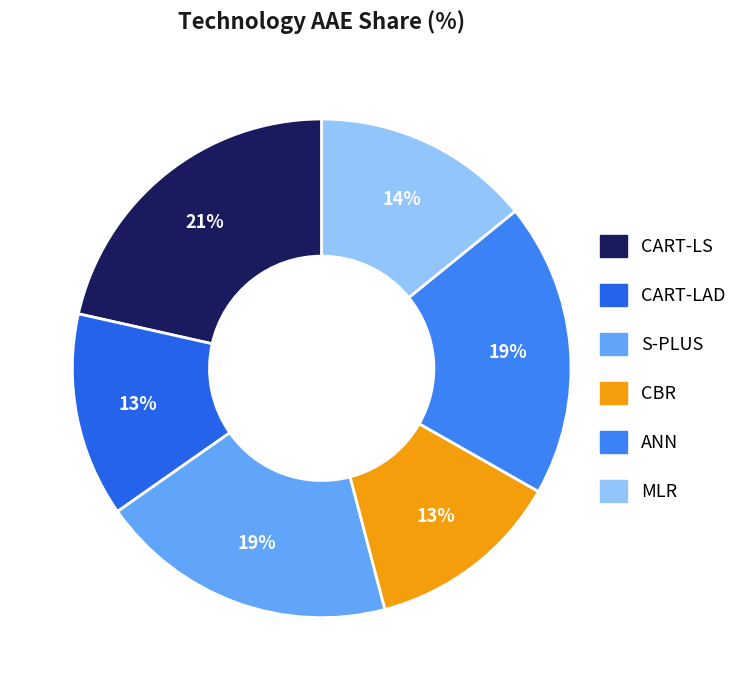

How many slices are in this pie chart?

6